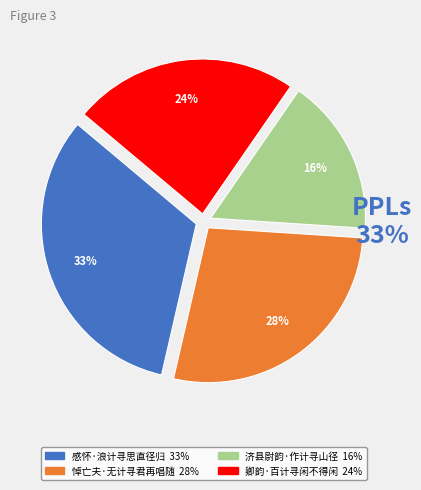

The 感怀·浪计寻思直径归 slice represents 33% of the pie. True or false?

True